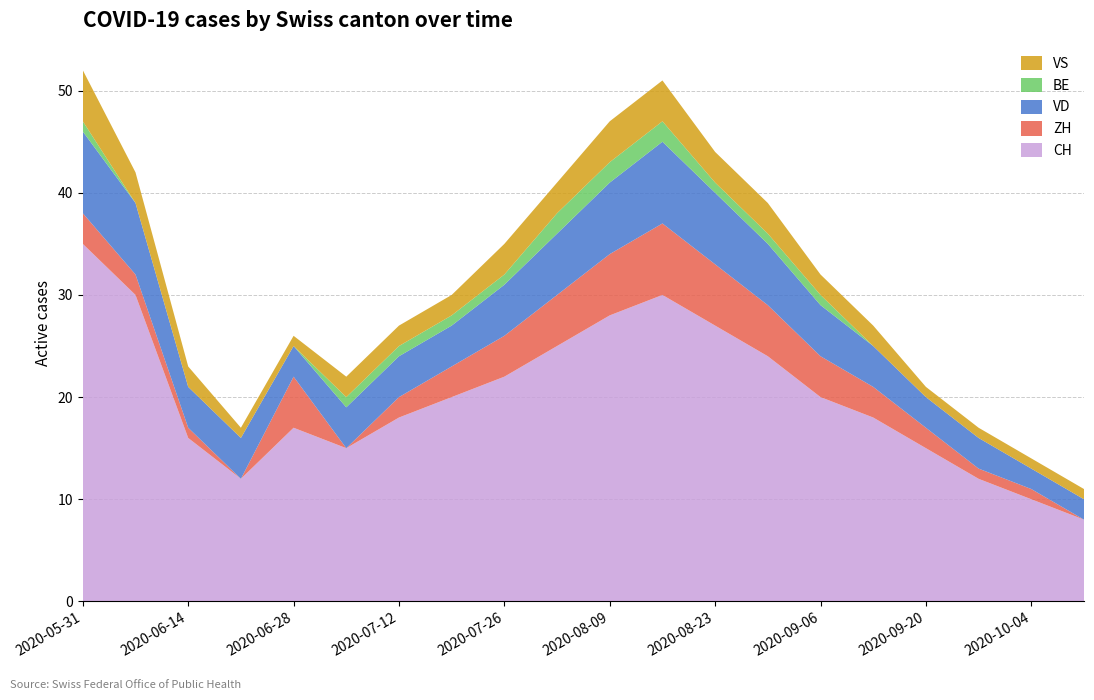

Reading left to right, list all the values displayed in this chart.

CH: 2020-05-31=35	2020-06-07=30	2020-06-14=16	2020-06-21=12	2020-06-28=17	2020-07-05=15	2020-07-12=18	2020-07-19=20	2020-07-26=22	2020-08-02=25	2020-08-09=28	2020-08-16=30	2020-08-23=27	2020-08-30=24	2020-09-06=20	2020-09-13=18	2020-09-20=15	2020-09-27=12	2020-10-04=10	2020-10-11=8
ZH: 2020-05-31=3	2020-06-07=2	2020-06-14=1	2020-06-21=0	2020-06-28=5	2020-07-05=0	2020-07-12=2	2020-07-19=3	2020-07-26=4	2020-08-02=5	2020-08-09=6	2020-08-16=7	2020-08-23=6	2020-08-30=5	2020-09-06=4	2020-09-13=3	2020-09-20=2	2020-09-27=1	2020-10-04=1	2020-10-11=0
VD: 2020-05-31=8	2020-06-07=7	2020-06-14=4	2020-06-21=4	2020-06-28=3	2020-07-05=4	2020-07-12=4	2020-07-19=4	2020-07-26=5	2020-08-02=6	2020-08-09=7	2020-08-16=8	2020-08-23=7	2020-08-30=6	2020-09-06=5	2020-09-13=4	2020-09-20=3	2020-09-27=3	2020-10-04=2	2020-10-11=2
BE: 2020-05-31=1	2020-06-07=0	2020-06-14=0	2020-06-21=0	2020-06-28=0	2020-07-05=1	2020-07-12=1	2020-07-19=1	2020-07-26=1	2020-08-02=2	2020-08-09=2	2020-08-16=2	2020-08-23=1	2020-08-30=1	2020-09-06=1	2020-09-13=0	2020-09-20=0	2020-09-27=0	2020-10-04=0	2020-10-11=0
VS: 2020-05-31=5	2020-06-07=3	2020-06-14=2	2020-06-21=1	2020-06-28=1	2020-07-05=2	2020-07-12=2	2020-07-19=2	2020-07-26=3	2020-08-02=3	2020-08-09=4	2020-08-16=4	2020-08-23=3	2020-08-30=3	2020-09-06=2	2020-09-13=2	2020-09-20=1	2020-09-27=1	2020-10-04=1	2020-10-11=1